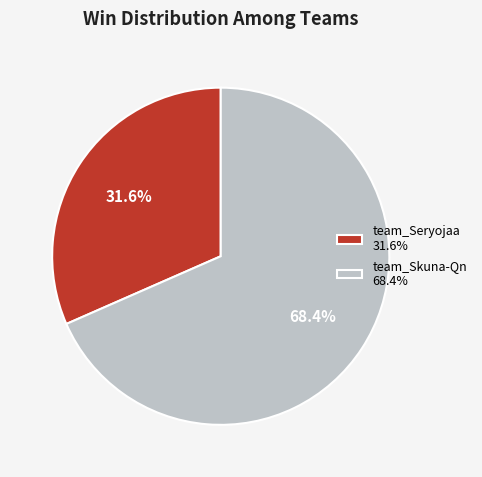

Count the number of slices in the pie.

2